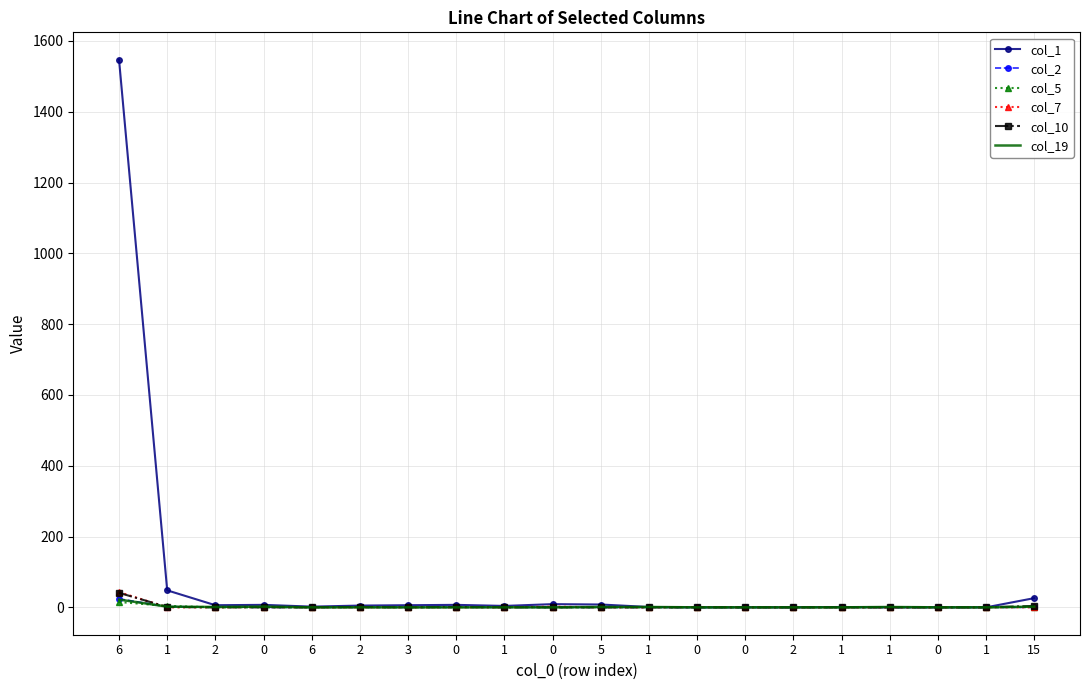

At 0, list the series in order from smallest to largest.

col_2, col_5, col_10, col_7, col_19, col_1